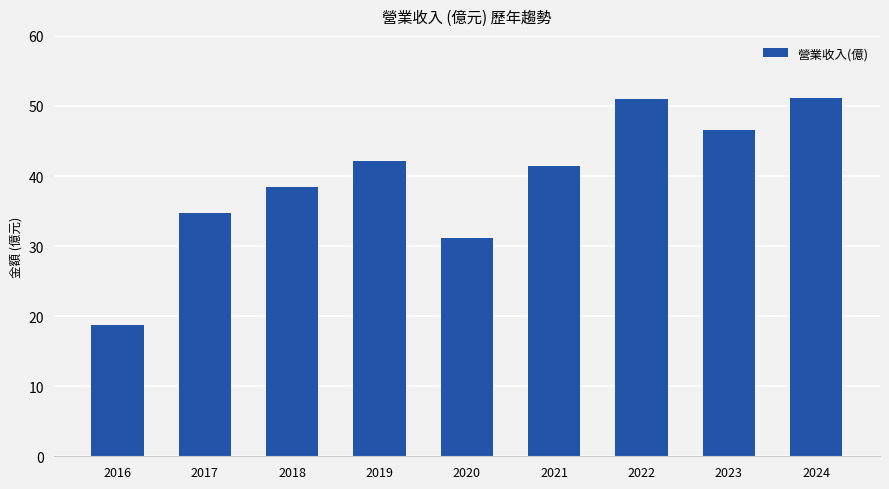

Are the bars grouped side by side (vs. stacked)?

No